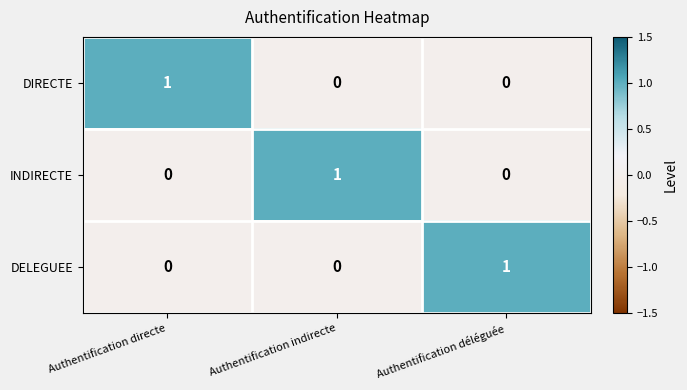

At how many categories does at least one series exceed 0?

3